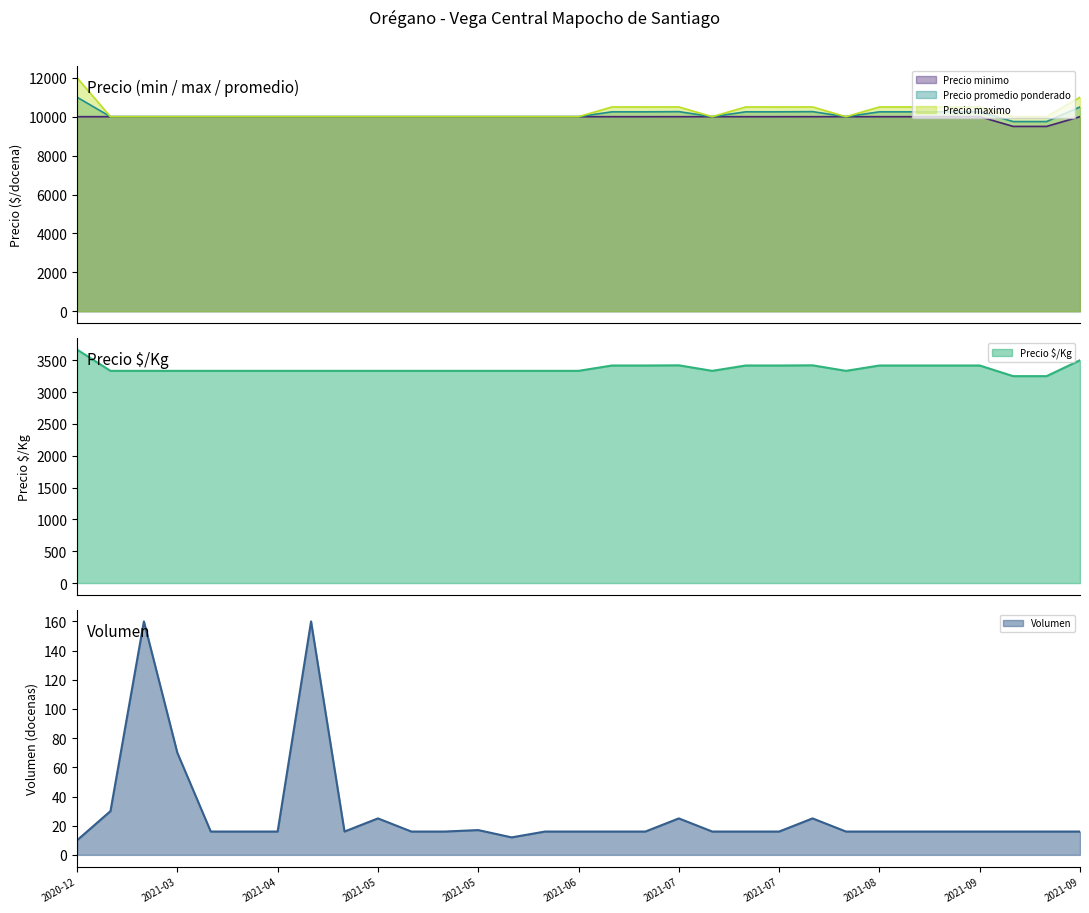

True or false: Precio maximo and Volumen intersect in this chart.

False